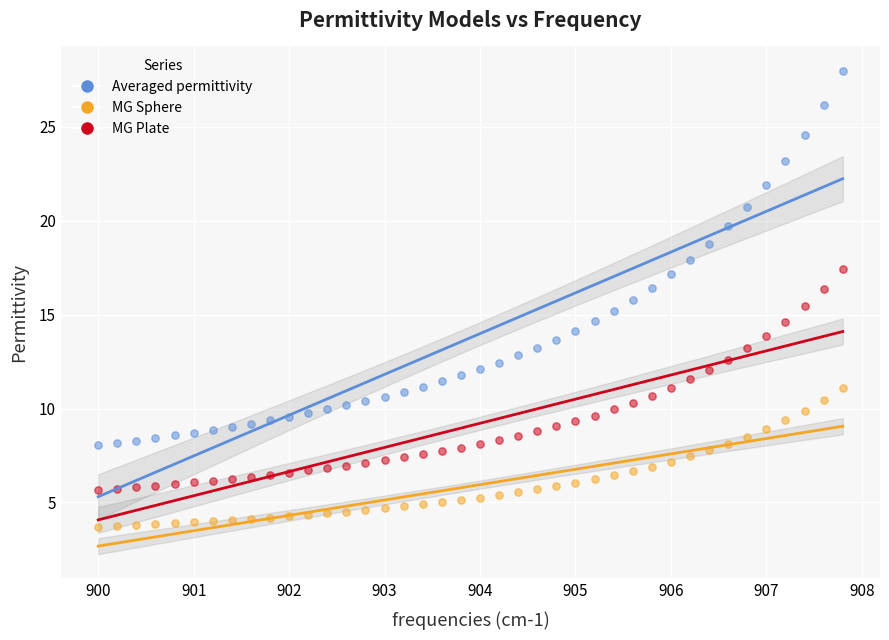

Across all data points, what is the range of X values (max minus min)?

7.8